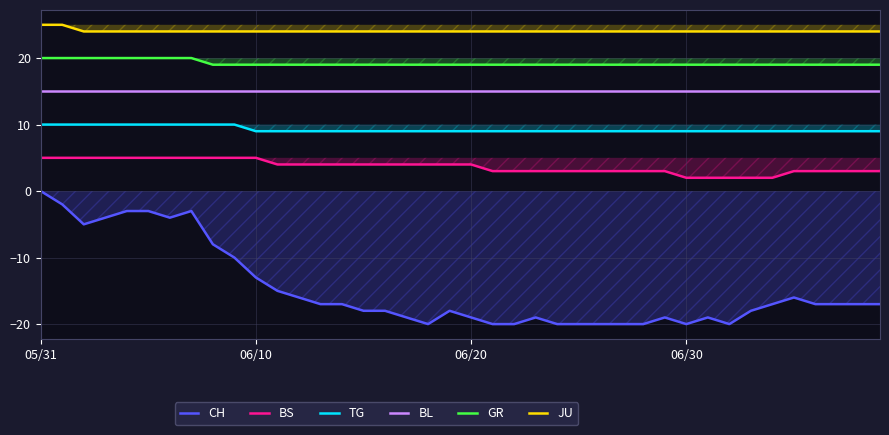

What is the difference between the second highest and second lowest values in the JU series?

1